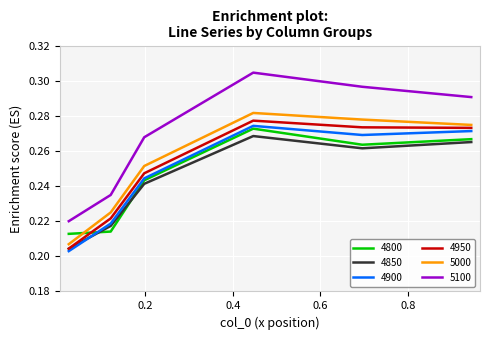

True or false: 4900 and 5100 cross at least once.

False